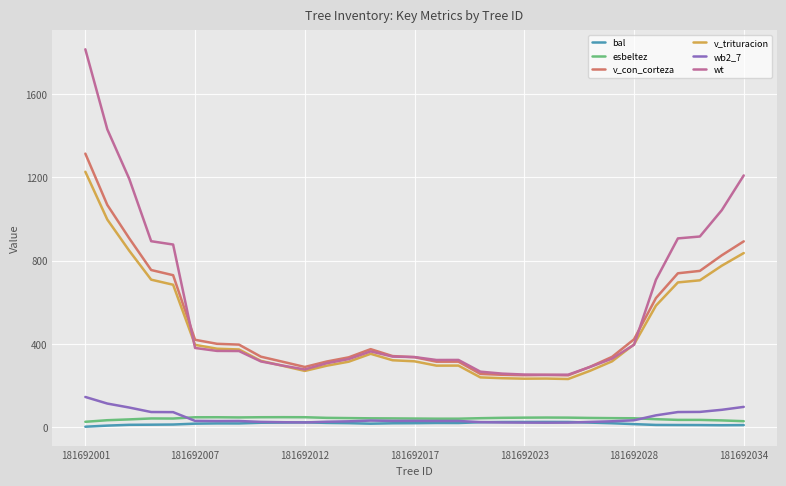

What is the average value of the v_trituracion series?

466.3